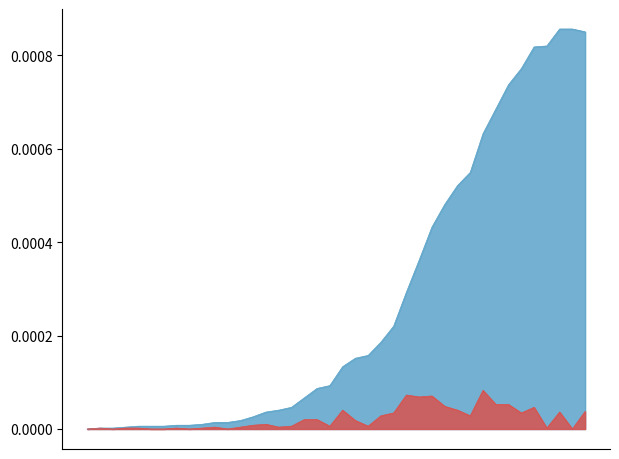

What is the label of the 18th point from the left?

2020-03-13